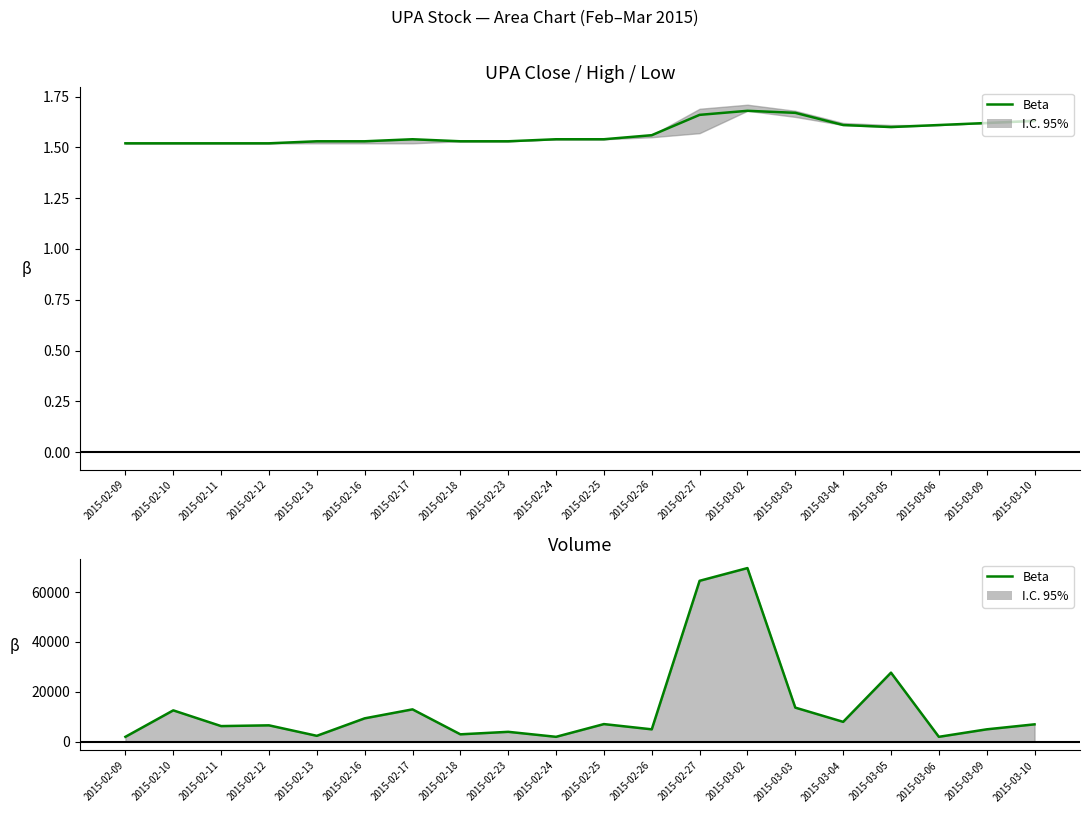

Count the number of values greater than 7000.

9